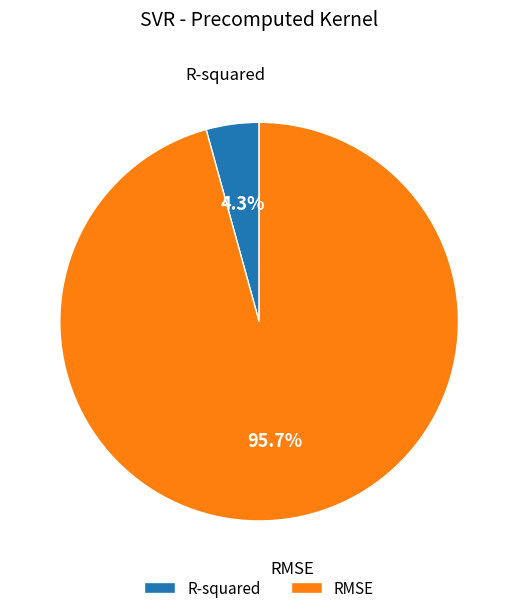

Is it true that RMSE is 96% of the pie?

True